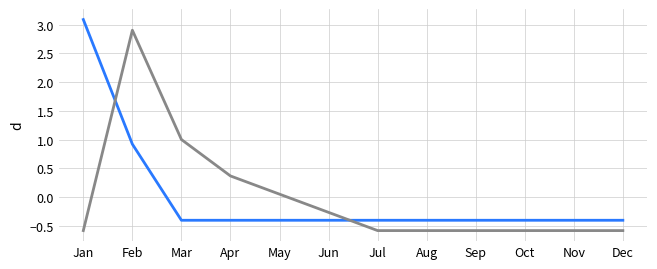

Which category has the highest value across all series?

Jan